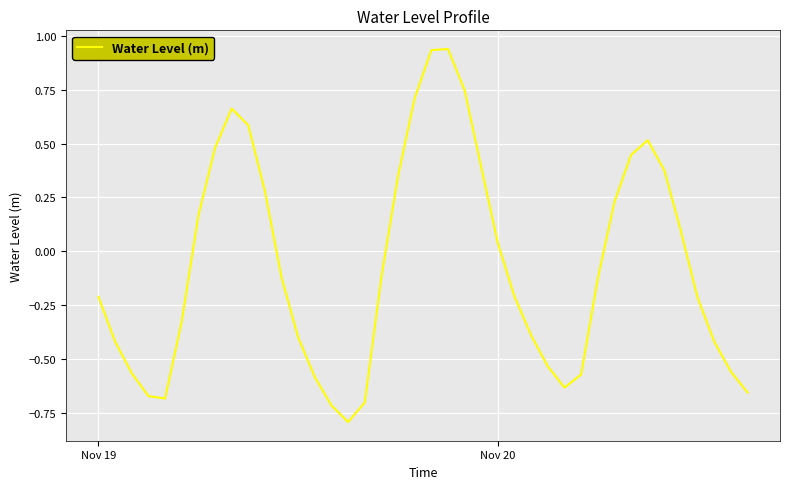

What is the difference between the maximum and minimum values?

1.7